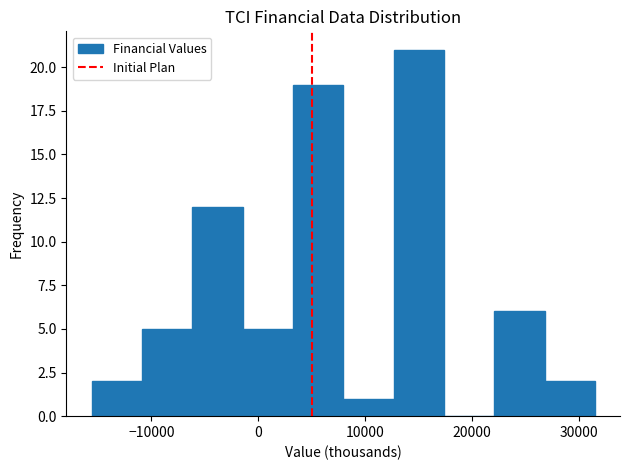

Reading left to right, transcribe this chart: for each bar, give the range it covers on the x-axis and its height. Neither the bar edges nor the heights are printed on the chart, so give them approximately, as read against the axes.

-16000 to -11000: 2
-11000 to -6000: 5
-6000 to -1000: 12
-1000 to 3000: 5
3000 to 8000: 19
8000 to 13000: 1
13000 to 17000: 21
17000 to 22000: 0
22000 to 27000: 6
27000 to 32000: 2